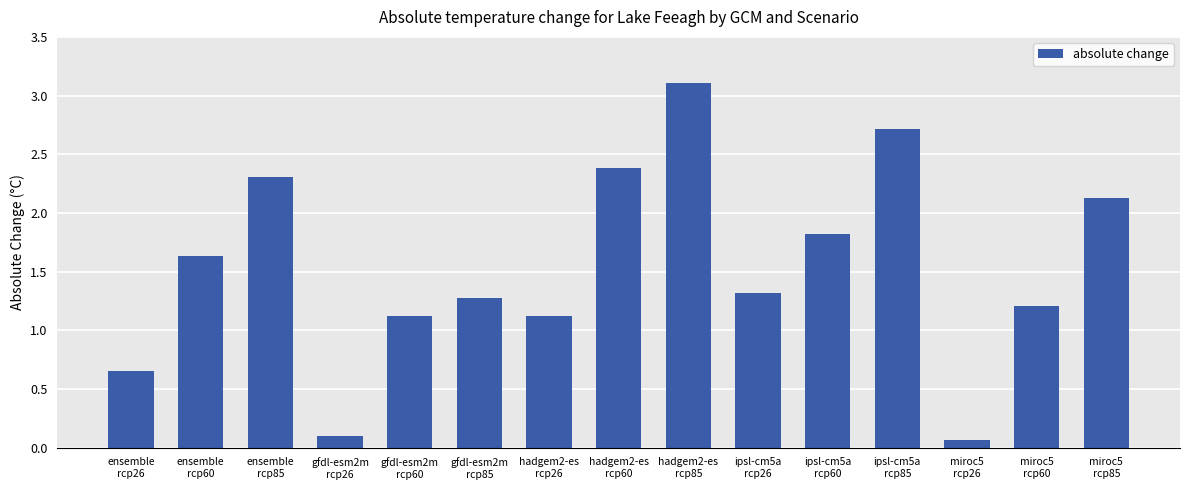

Is it true that the value at hadgem2-es
rcp85 is 5.1?

False